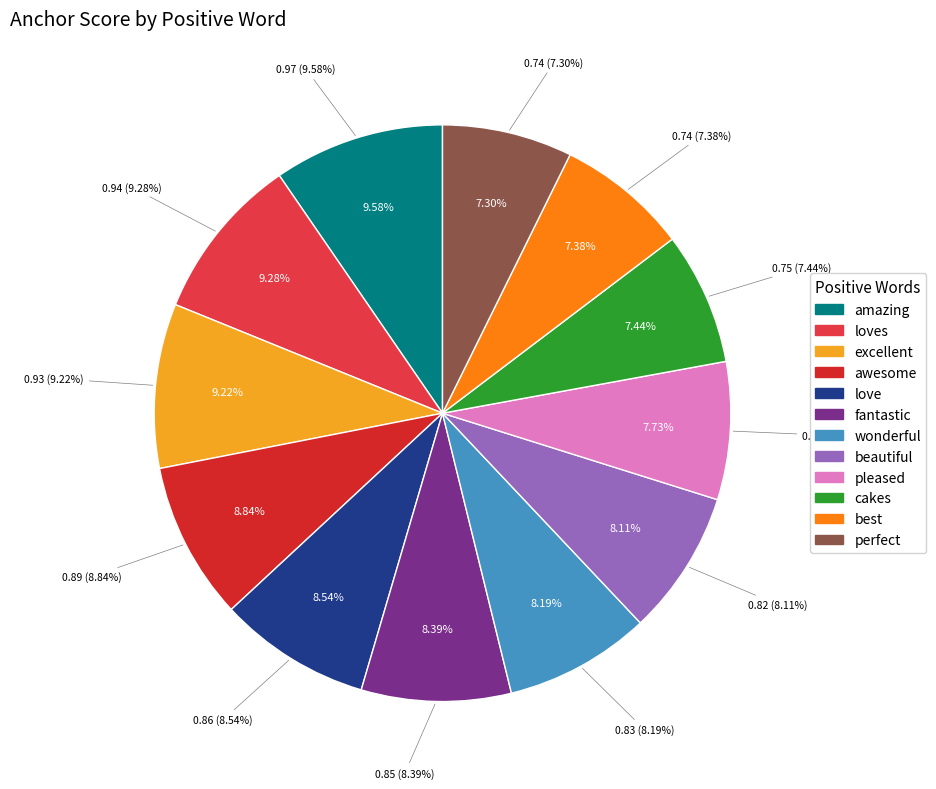

Which category has the biggest portion of the pie?

amazing